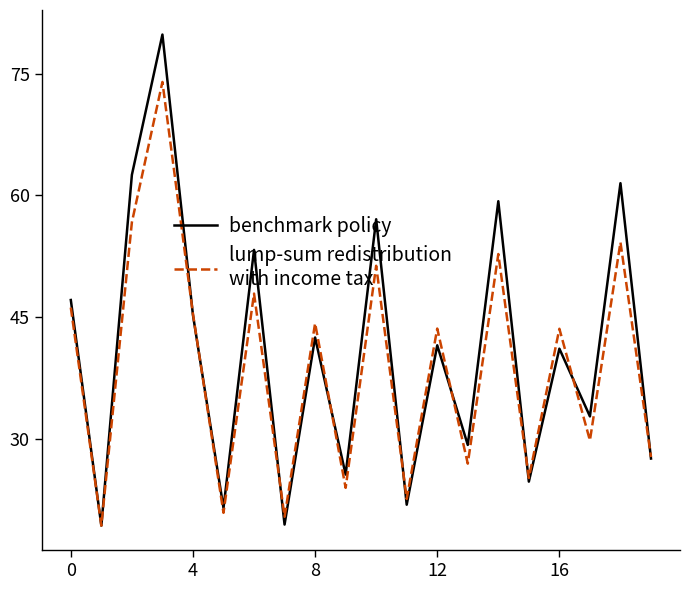

What is the minimum value shown in the chart?

19.4